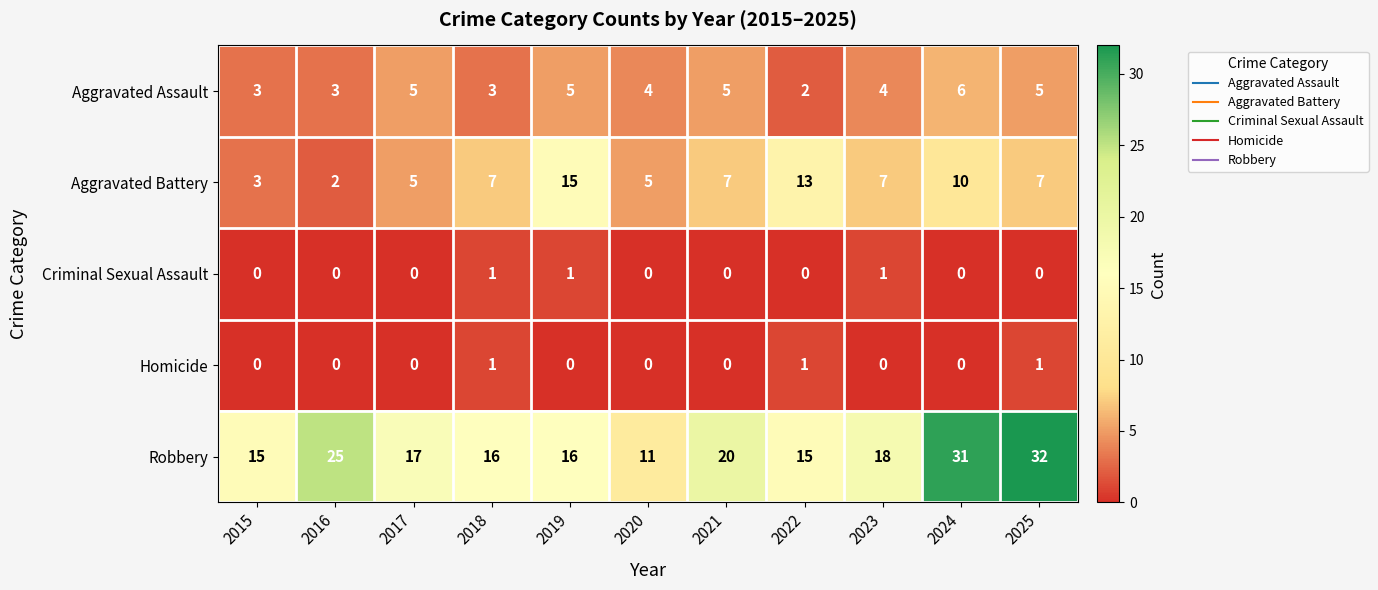

What is the maximum value for Aggravated Battery?

15